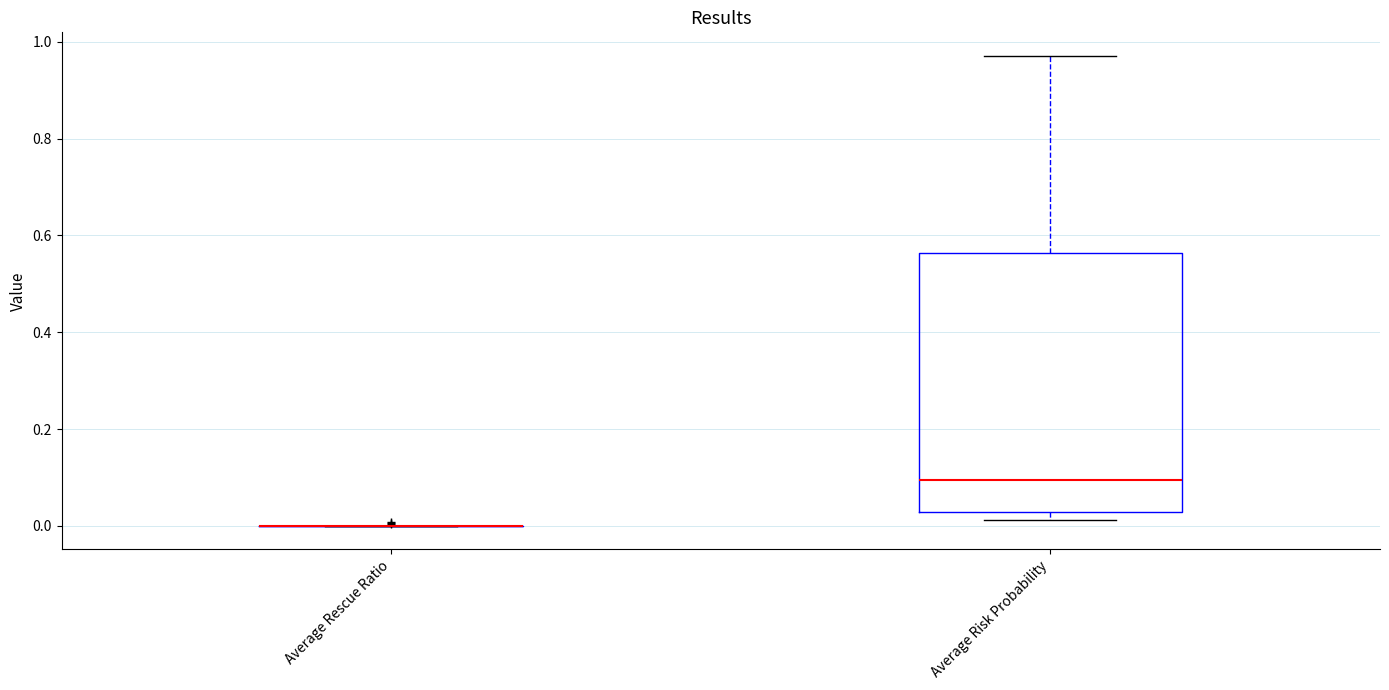

Where does the median line of the box for Average Risk Probability sit on the y-axis? The values are not printed on the chart, so give them approximately, as read against the axis.

0.10